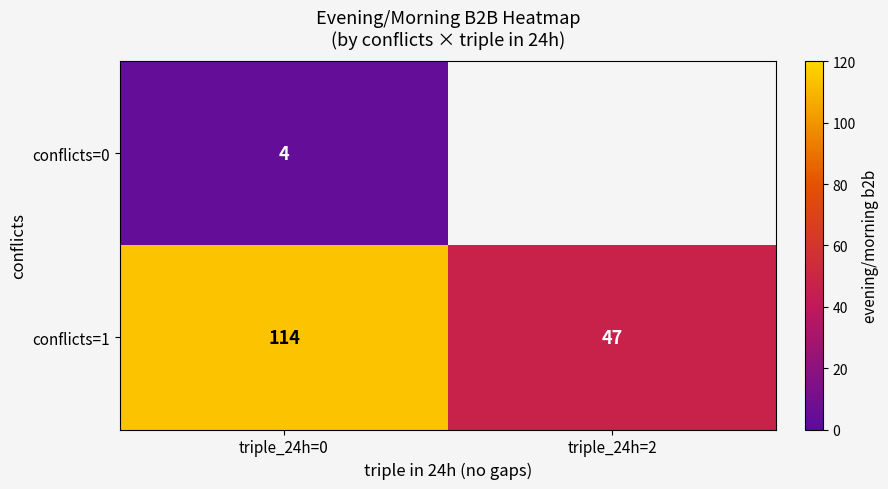

Where is conflicts=1 nearest to the value 80?

triple_24h=2